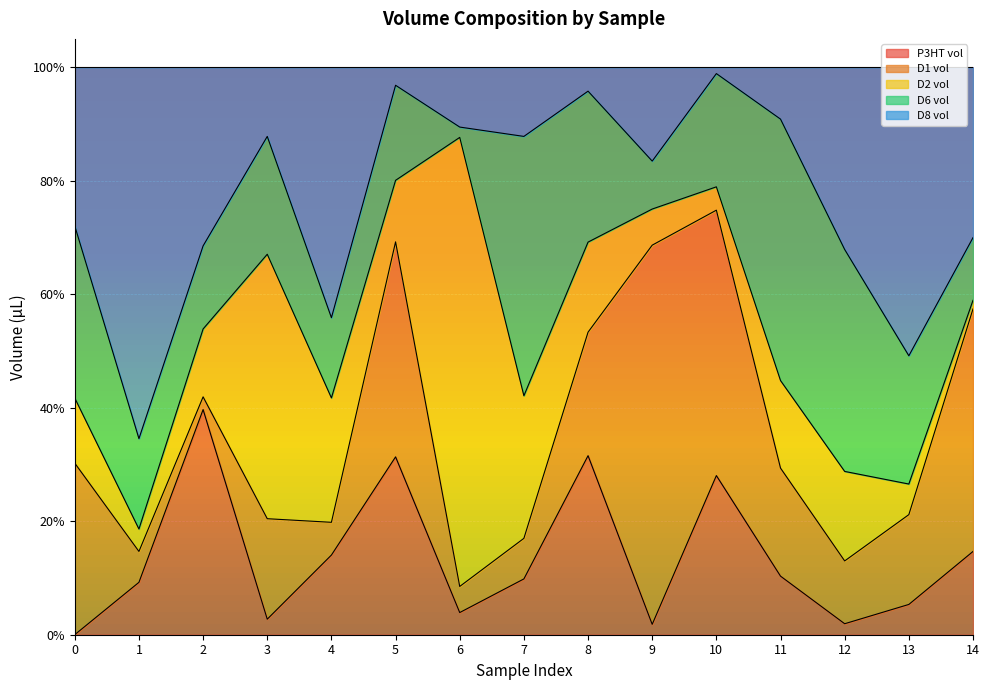

Between which two adjacent categories do D6 vol and D8 vol first intersect?

Row 0 and Row 1